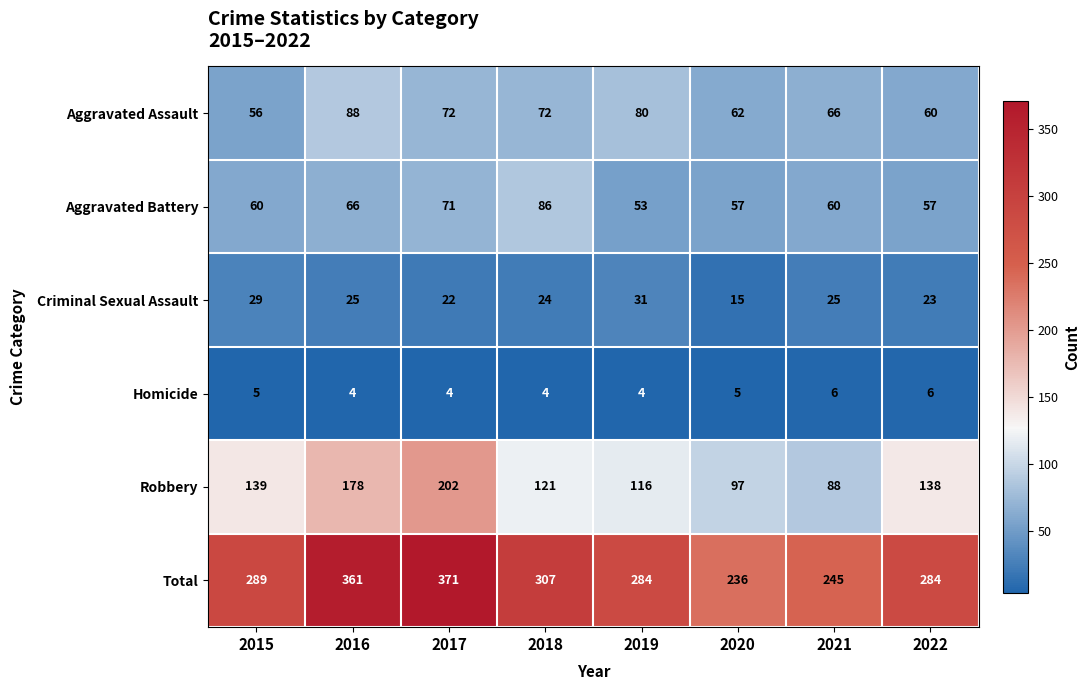

At how many categories does at least one series exceed 141?

8